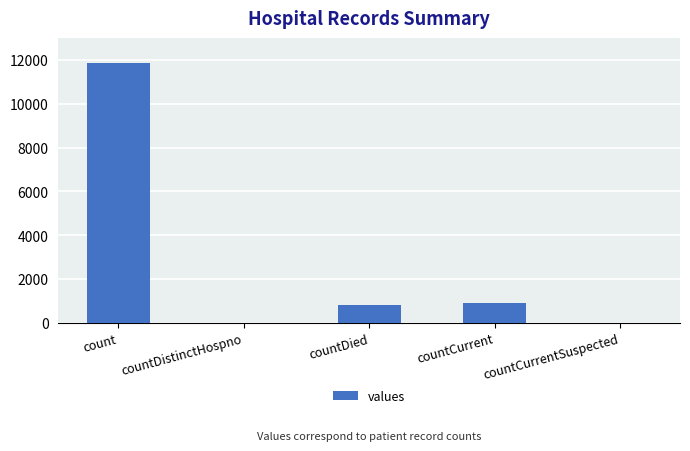

What is the maximum value shown in the chart?

11857